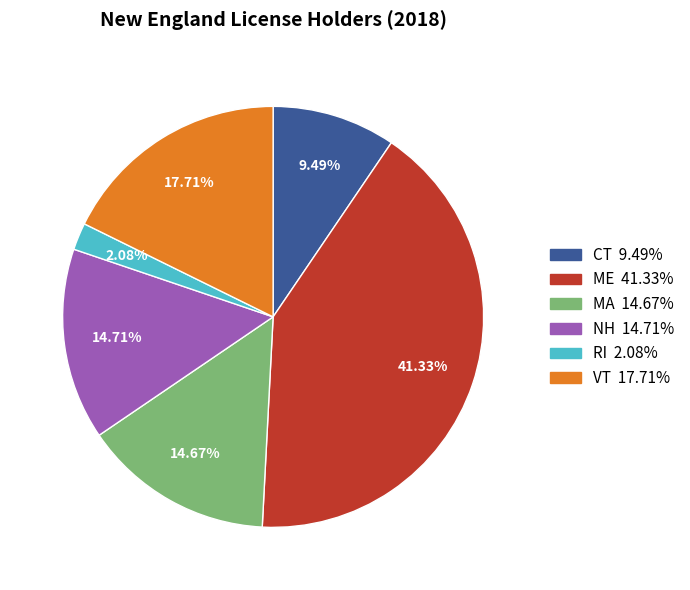

What is the total percentage of MA and NH?

29.4%